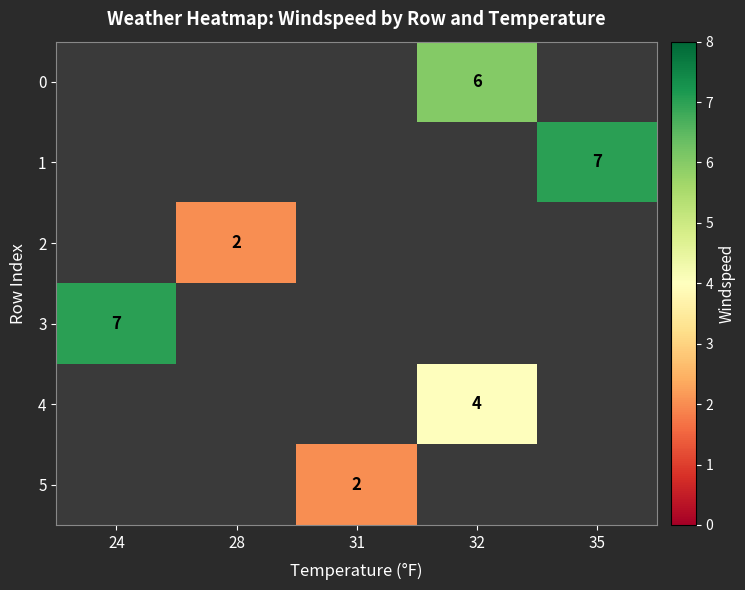

How many values in row_4 are above zero?

1